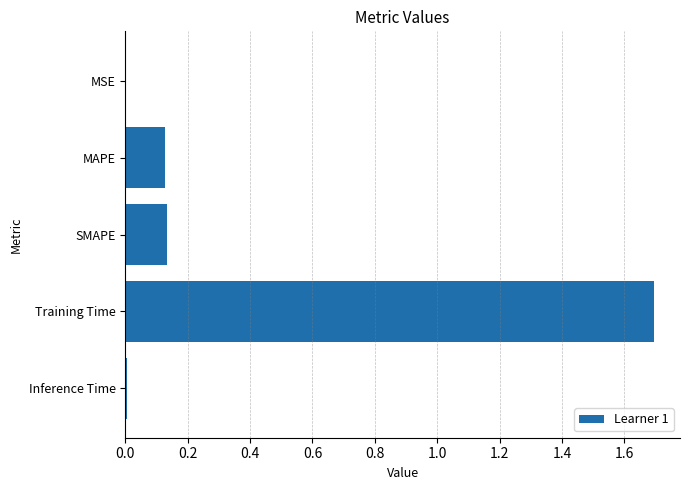

Are the bars grouped side by side (vs. stacked)?

No